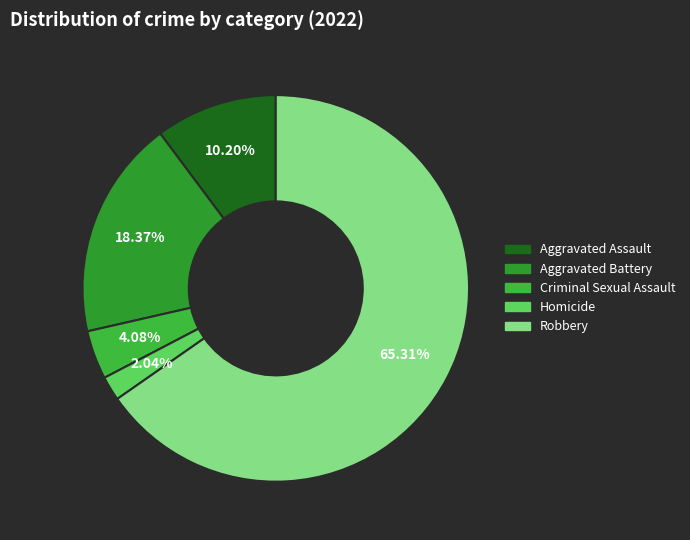

Count the number of slices in the pie.

5